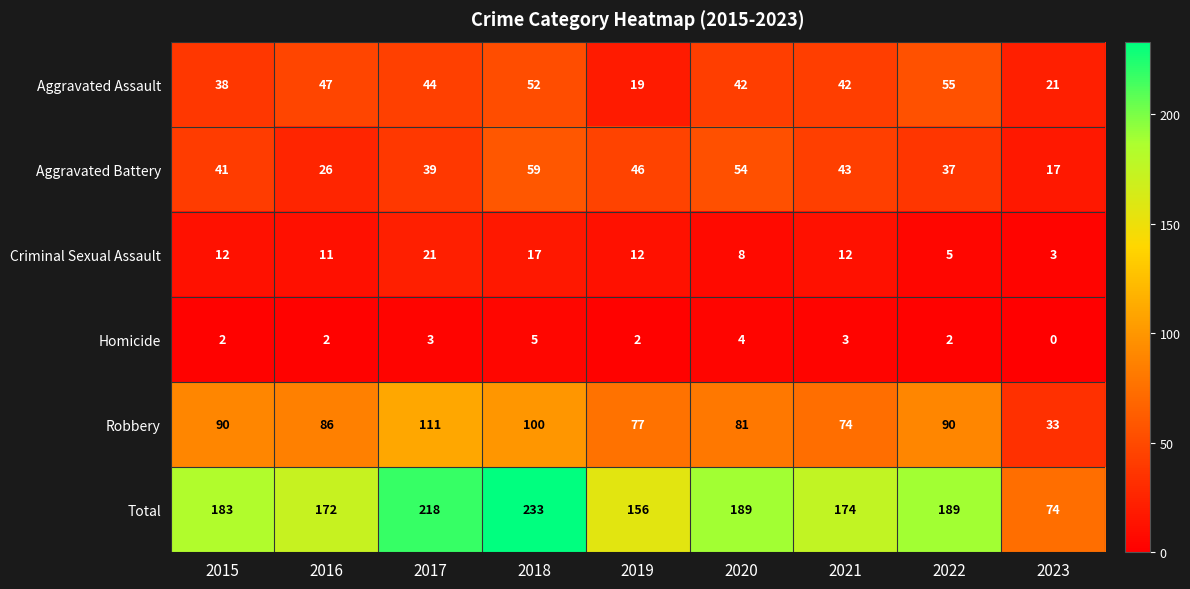

Count the Homicide values in the range 2 to 3.

6